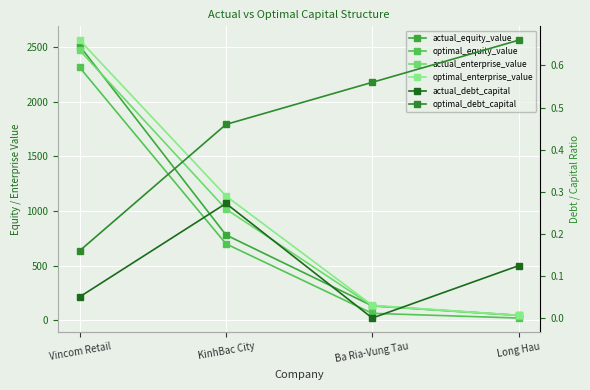

Count the number of categories in the chart.

4